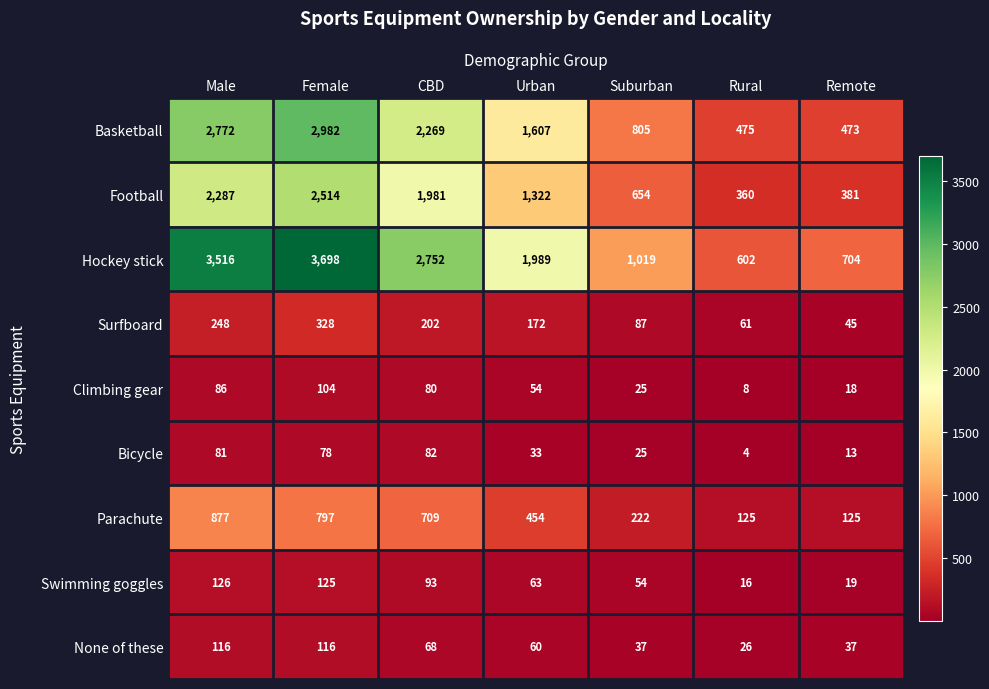

What is the spread (max minus min) of values at Rural?

598